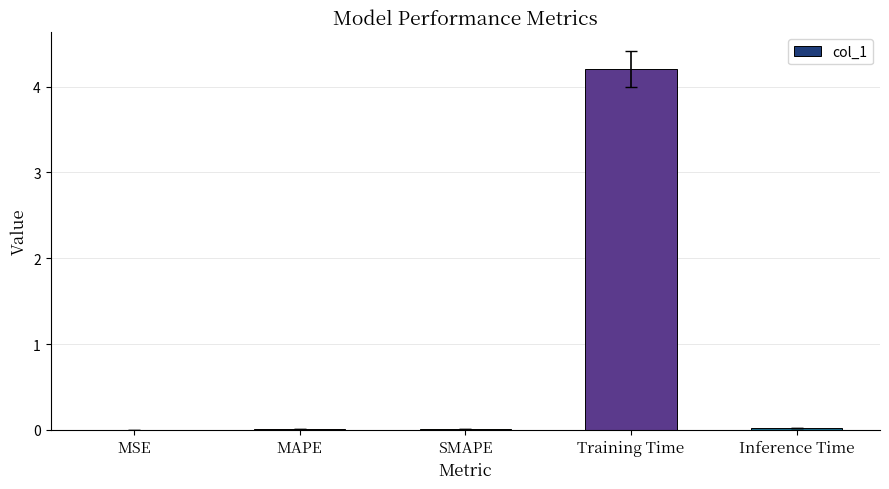

Which category has the highest value across all series?

Training Time